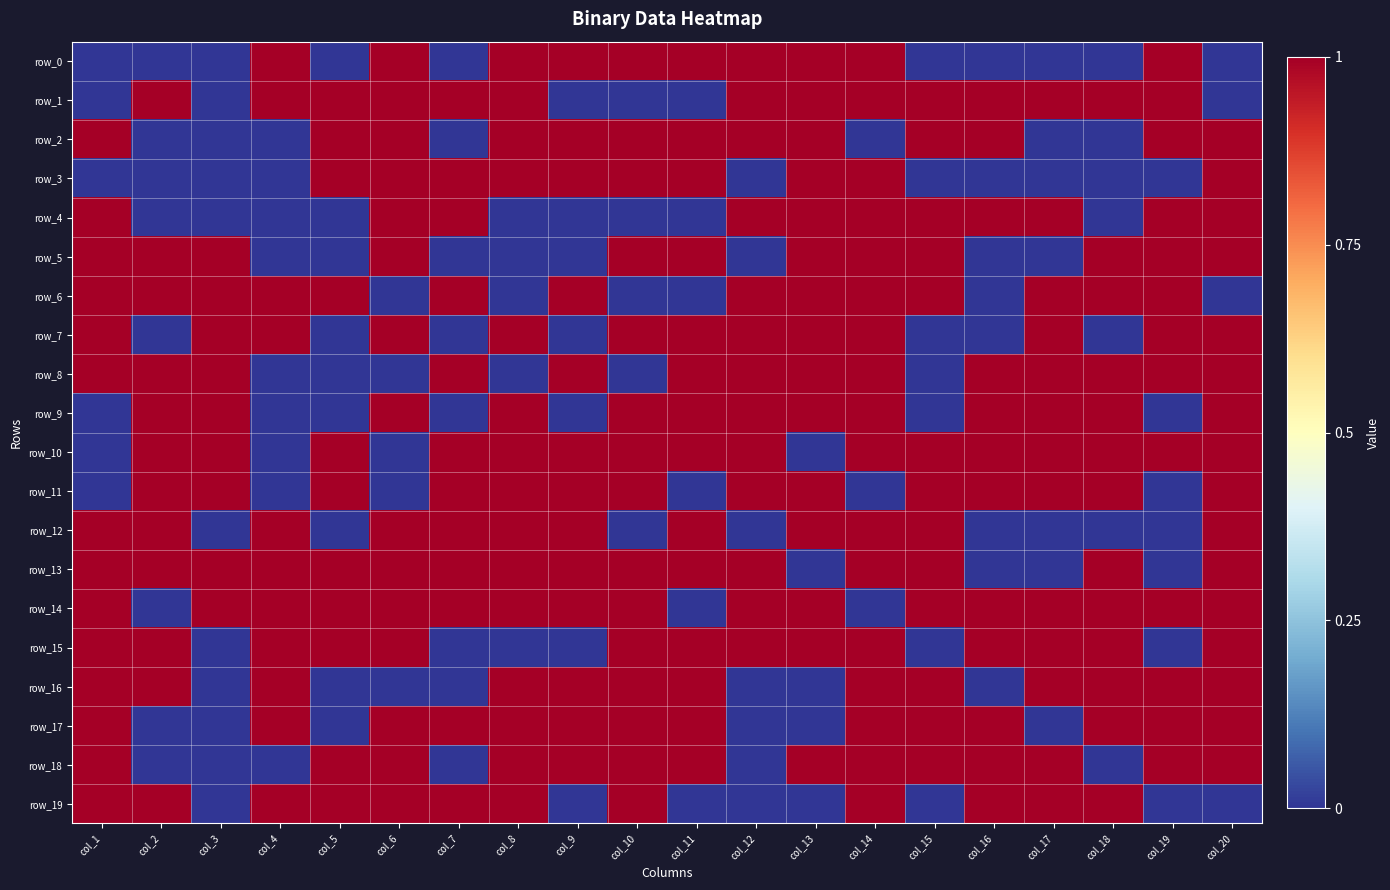

Reading right to left, list all the values displayed in this chart.

row_0: 0	1	0	0	0	0	1	1	1	1	1	1	1	0	1	0	1	0	0	0
row_1: 0	1	1	1	1	1	1	1	1	0	0	0	1	1	1	1	1	0	1	0
row_2: 1	1	0	0	1	1	0	1	1	1	1	1	1	0	1	1	0	0	0	1
row_3: 1	0	0	0	0	0	1	1	0	1	1	1	1	1	1	1	0	0	0	0
row_4: 1	1	0	1	1	1	1	1	1	0	0	0	0	1	1	0	0	0	0	1
row_5: 1	1	1	0	0	1	1	1	0	1	1	0	0	0	1	0	0	1	1	1
row_6: 0	1	1	1	0	1	1	1	1	0	0	1	0	1	0	1	1	1	1	1
row_7: 1	1	0	1	0	0	1	1	1	1	1	0	1	0	1	0	1	1	0	1
row_8: 1	1	1	1	1	0	1	1	1	1	0	1	0	1	0	0	0	1	1	1
row_9: 1	0	1	1	1	0	1	1	1	1	1	0	1	0	1	0	0	1	1	0
row_10: 1	1	1	1	1	1	1	0	1	1	1	1	1	1	0	1	0	1	1	0
row_11: 1	0	1	1	1	1	0	1	1	0	1	1	1	1	0	1	0	1	1	0
row_12: 1	0	0	0	0	1	1	1	0	1	0	1	1	1	1	0	1	0	1	1
row_13: 1	0	1	0	0	1	1	0	1	1	1	1	1	1	1	1	1	1	1	1
row_14: 1	1	1	1	1	1	0	1	1	0	1	1	1	1	1	1	1	1	0	1
row_15: 1	0	1	1	1	0	1	1	1	1	1	0	0	0	1	1	1	0	1	1
row_16: 1	1	1	1	0	1	1	0	0	1	1	1	1	0	0	0	1	0	1	1
row_17: 1	1	1	0	1	1	1	0	0	1	1	1	1	1	1	0	1	0	0	1
row_18: 1	1	0	1	1	1	1	1	0	1	1	1	1	0	1	1	0	0	0	1
row_19: 0	0	1	1	1	0	1	0	0	0	1	0	1	1	1	1	1	0	1	1